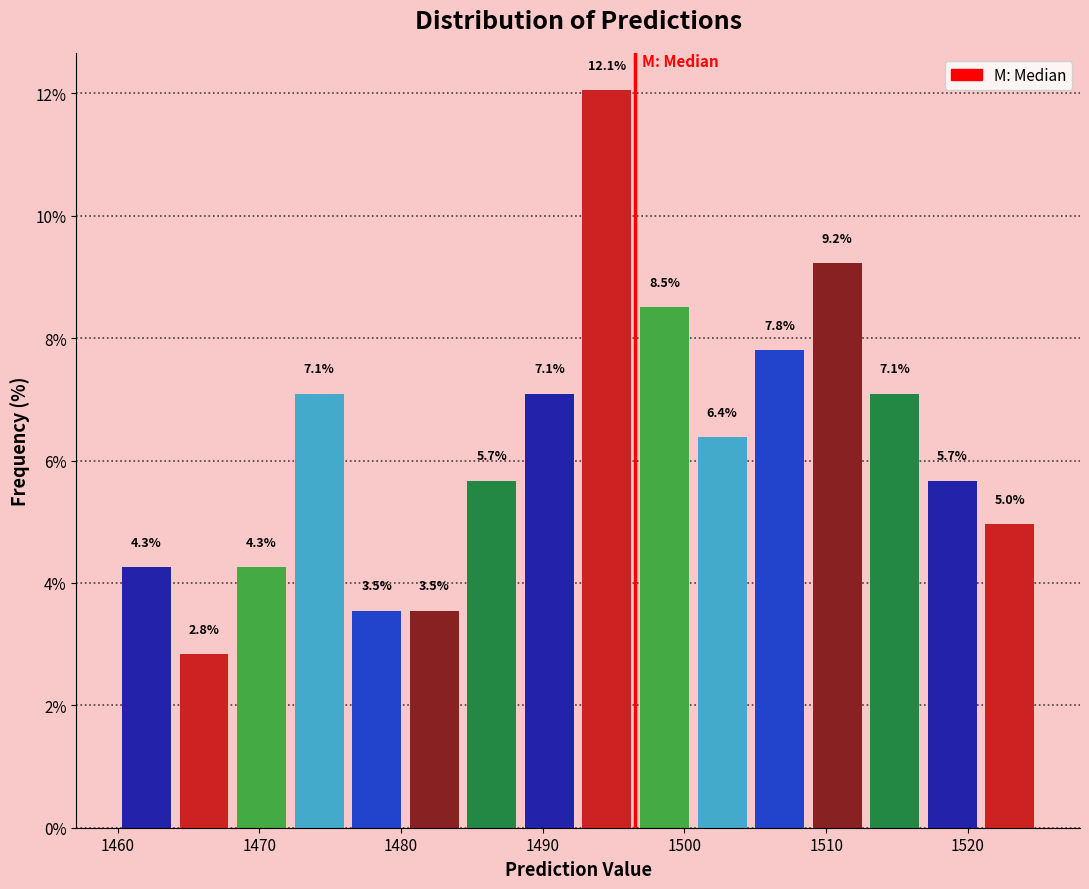

What is the height of the bar covering 1468 to 1472 on the x-axis? The bar edges are not printed on the chart, so give them approximately, as read against the axis.

4.3